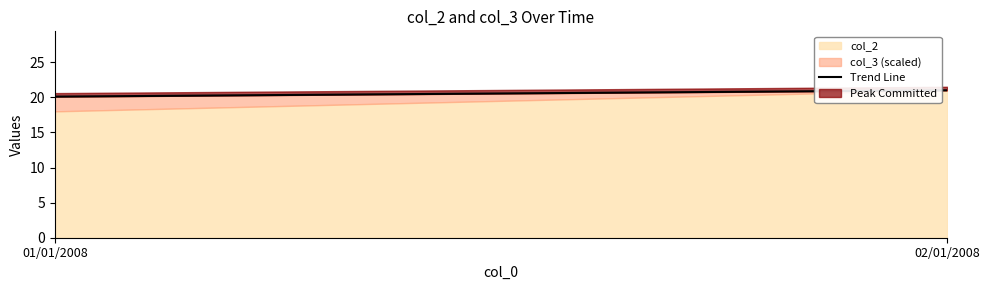

List the labels in order of value, smallest first.

01/01/2008, 02/01/2008